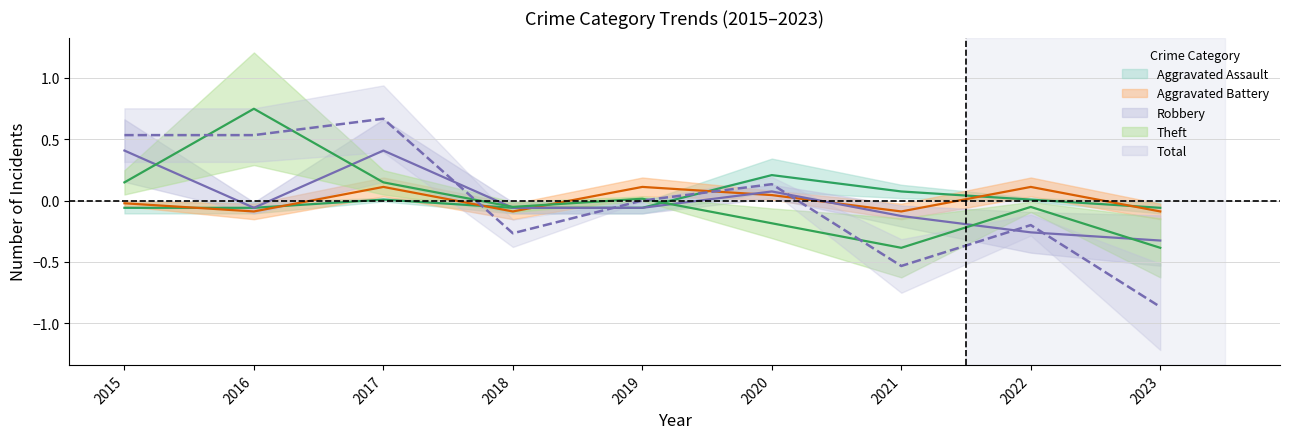

Which category has the highest value in the Robbery series?

2015